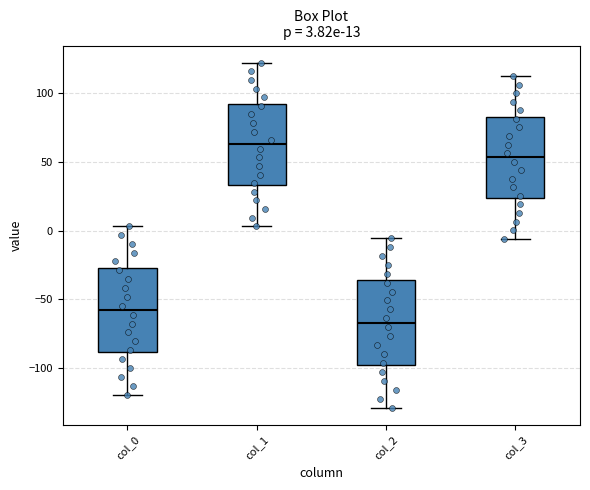

Which box has the highest median line?

col_1